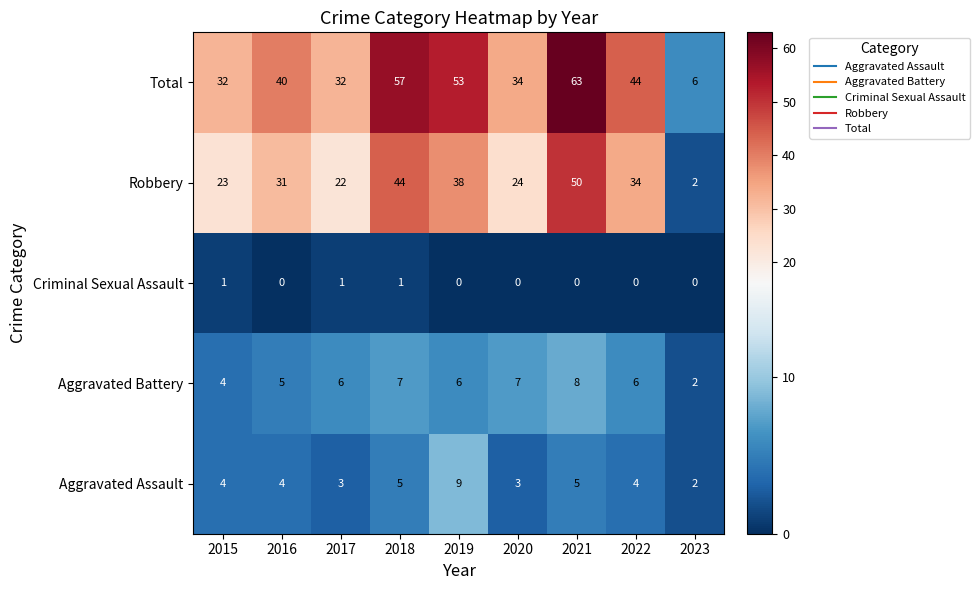

What is the difference between the second highest and minimum values in the Robbery series?

42